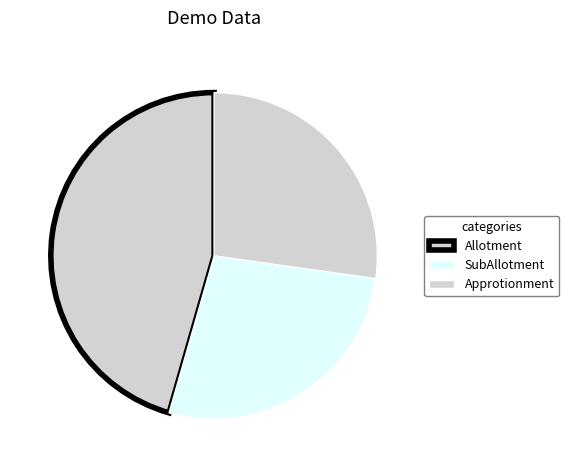

Which category has the biggest portion of the pie?

Allotment